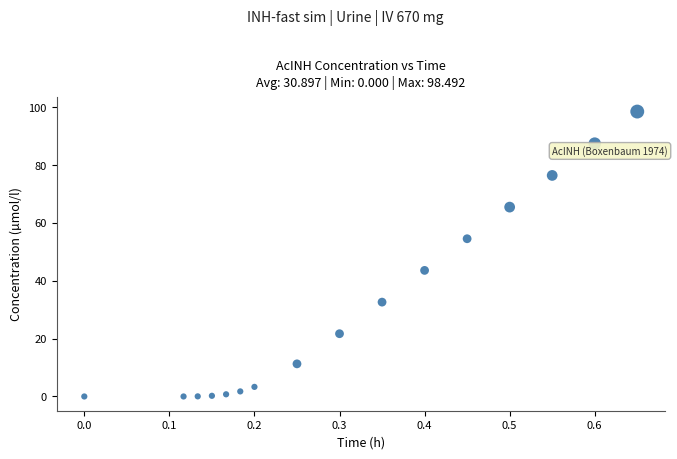

What is the range of X values (max minus min)?

0.6